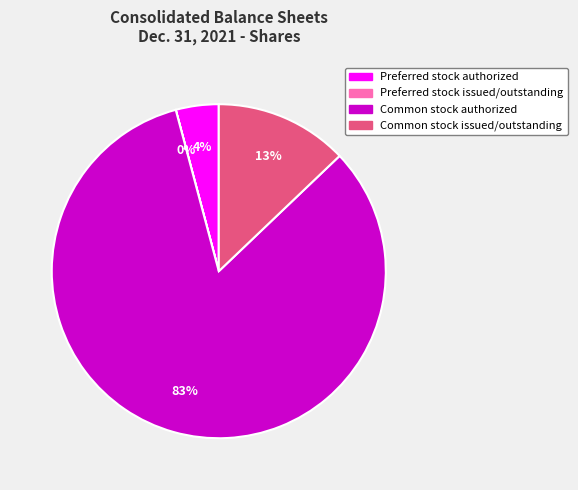

Does any single category account for the majority?

Yes